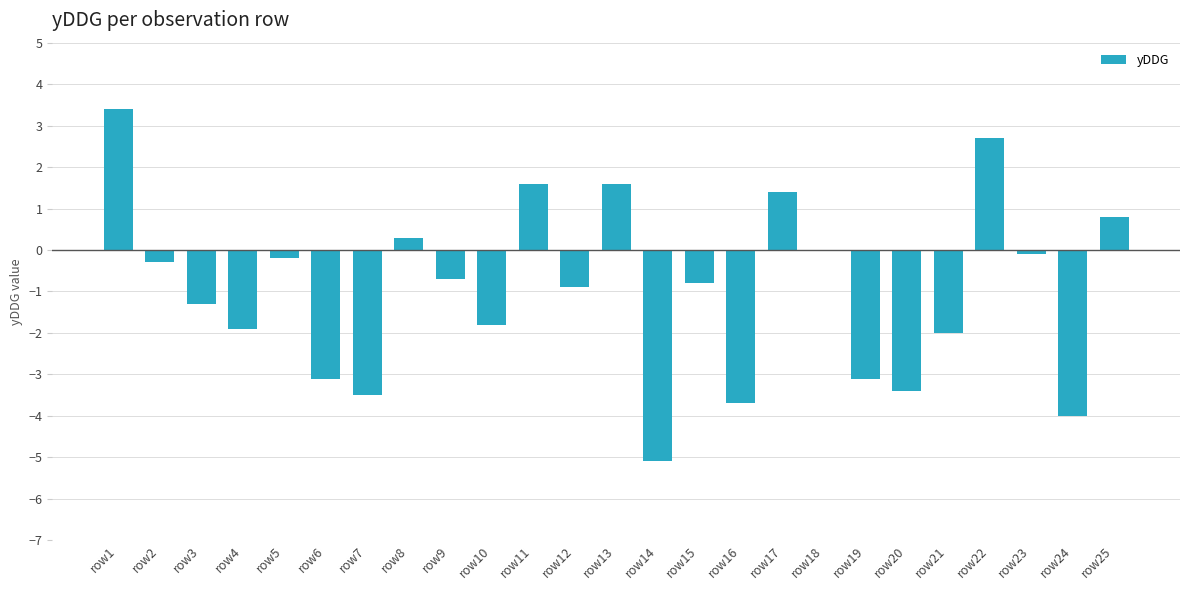

What is the change in value from row15 to row24?

-3.2